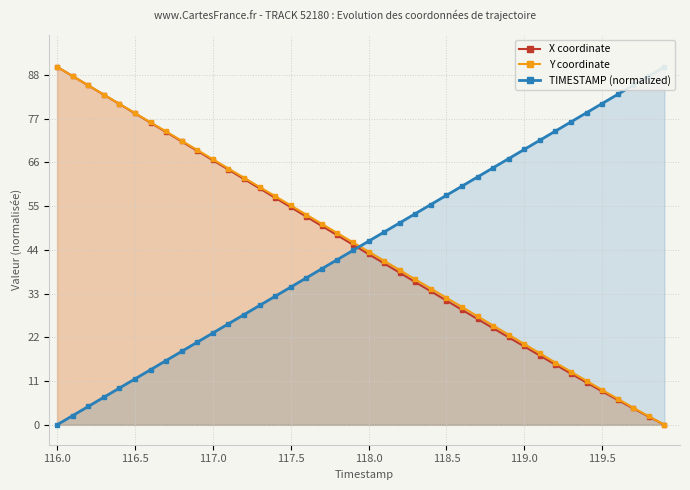

The value of X coordinate at 117.0 is 66.5. True or false?

True